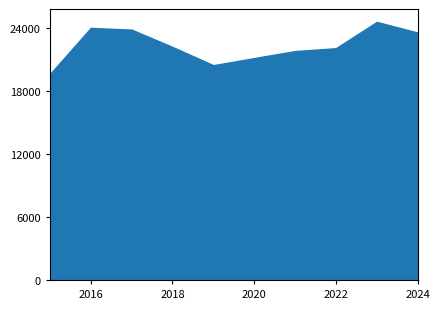

Which has a higher value, 2023 or 2021?

2023